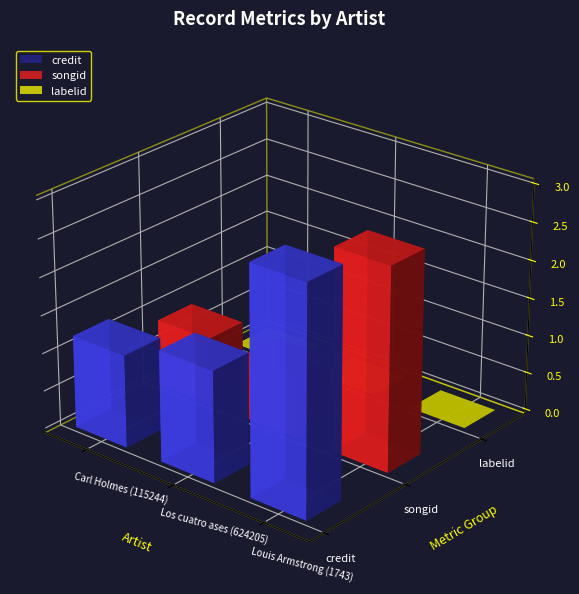

Reading right to left, what are all the values shown in this chart?

credit: Louis Armstrong (1743)=2993963	Los cuatro ases (624205)=1465099	Carl Holmes (115244)=1220858
songid: Louis Armstrong (1743)=2673469	Los cuatro ases (624205)=847351	Carl Holmes (115244)=885786
labelid: Louis Armstrong (1743)=696	Los cuatro ases (624205)=17896	Carl Holmes (115244)=15794